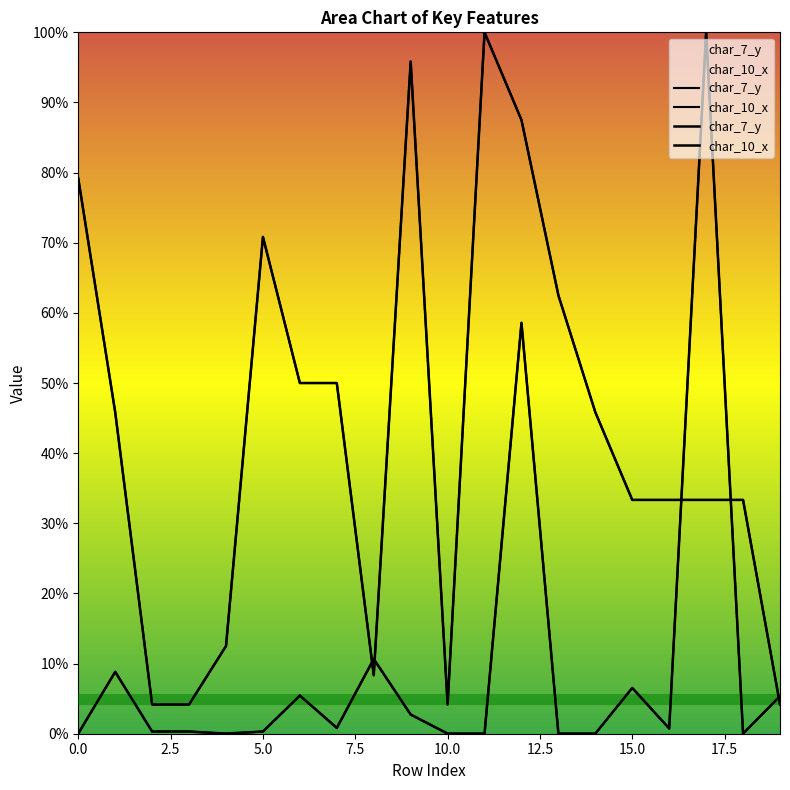

Rank the series by their average value, from highest to lowest.

char_7_y, char_10_x